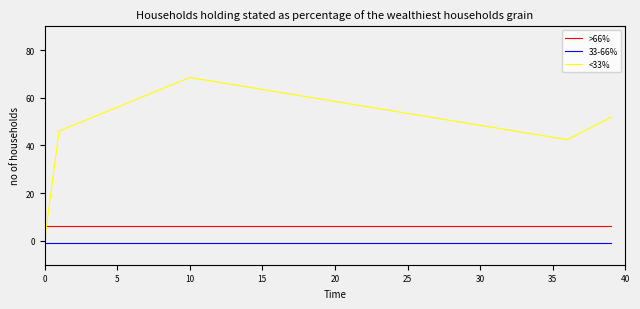

What is the maximum value for <33%?

68.5